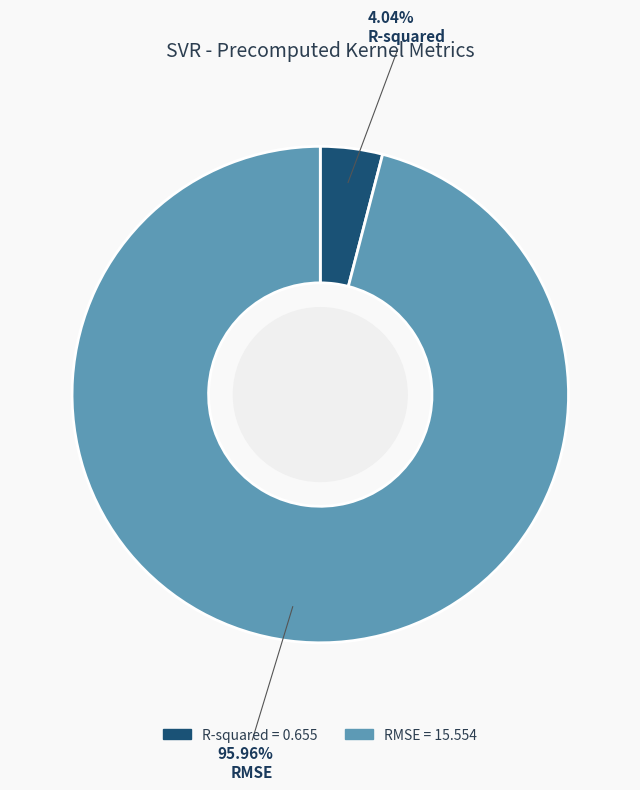

How many slices are in this pie chart?

2